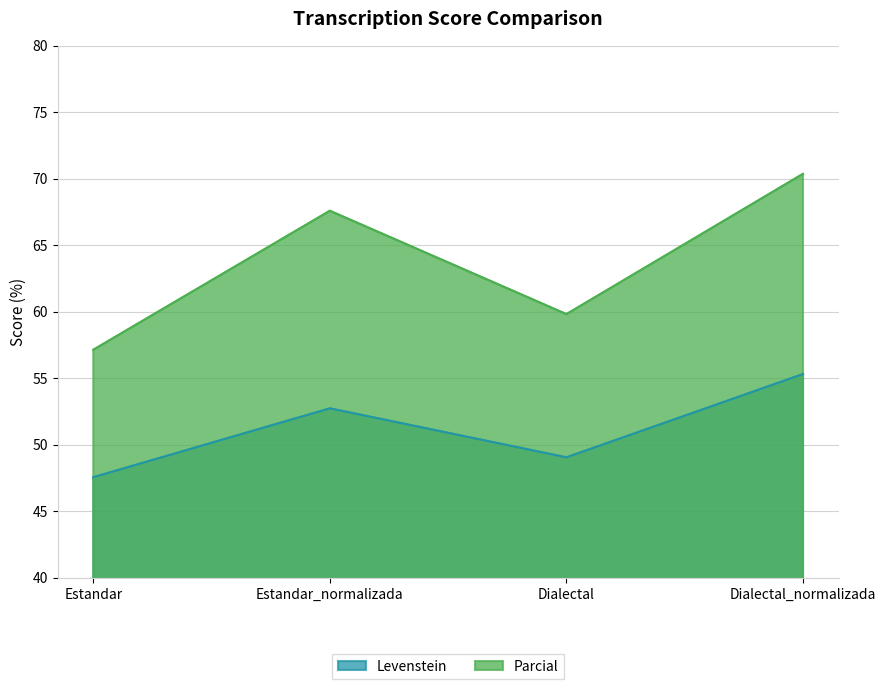

In Levenstein, how many points are lower than both neighbors (excluding endpoints)?

1